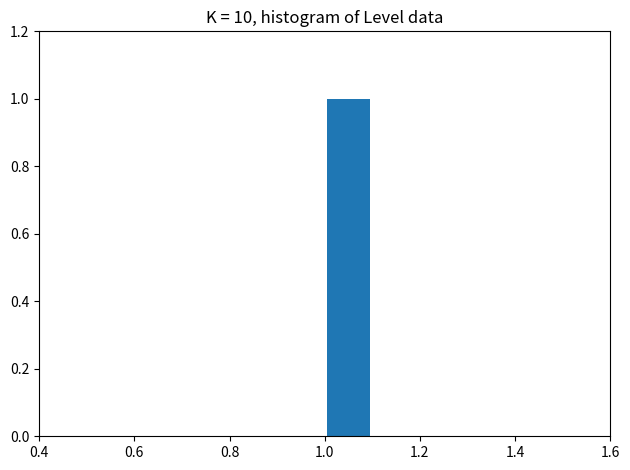

Over which range of the x-axis is the bar tallest?

1.0 to 1.1